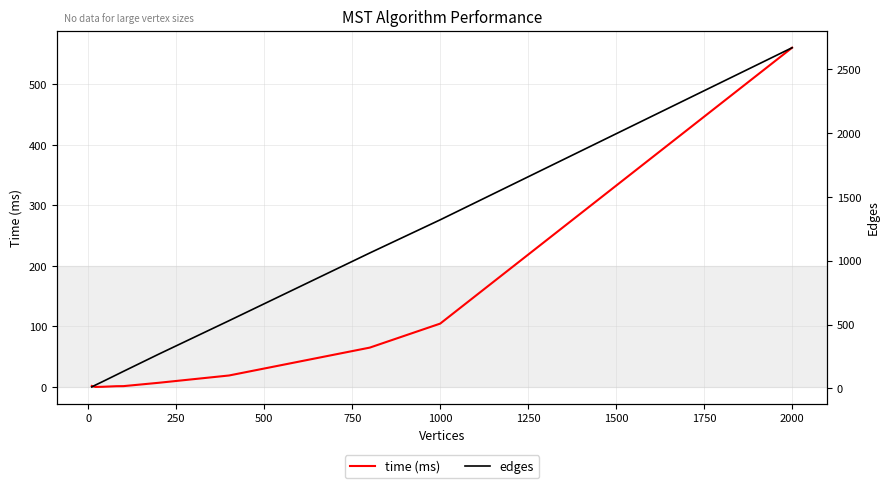

What is the greatest value displayed?

2670.5